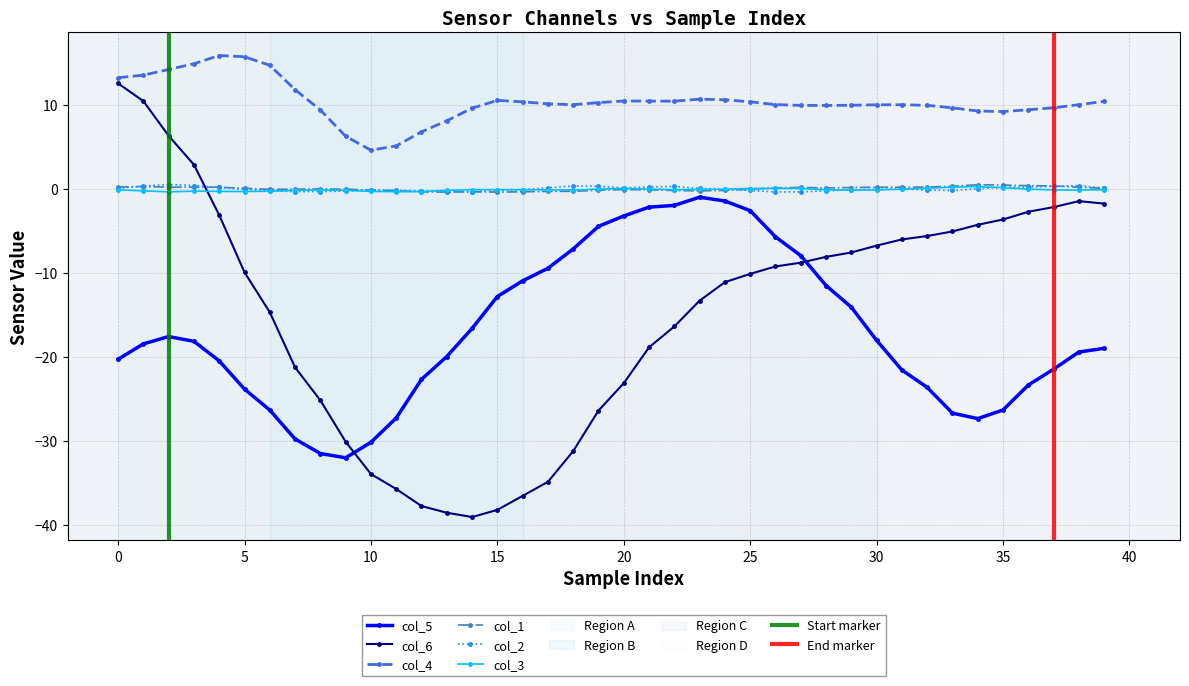

How many lines are shown in the chart?

6